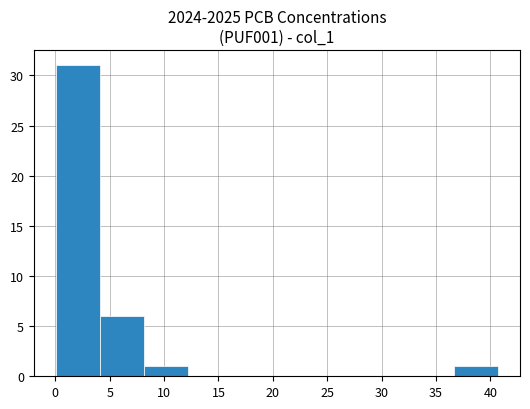

Reading left to right, transcribe this chart: for each bar, give the range it covers on the x-axis and its height. Neither the bar edges nor the heights are printed on the chart, so give them approximately, as read against the axes.

0.0 to 4.0: 31
4.0 to 8.0: 6
8.0 to 12.0: 1
12.0 to 16.5: 0
16.5 to 20.5: 0
20.5 to 24.5: 0
24.5 to 28.5: 0
28.5 to 32.5: 0
32.5 to 36.5: 0
36.5 to 40.5: 1